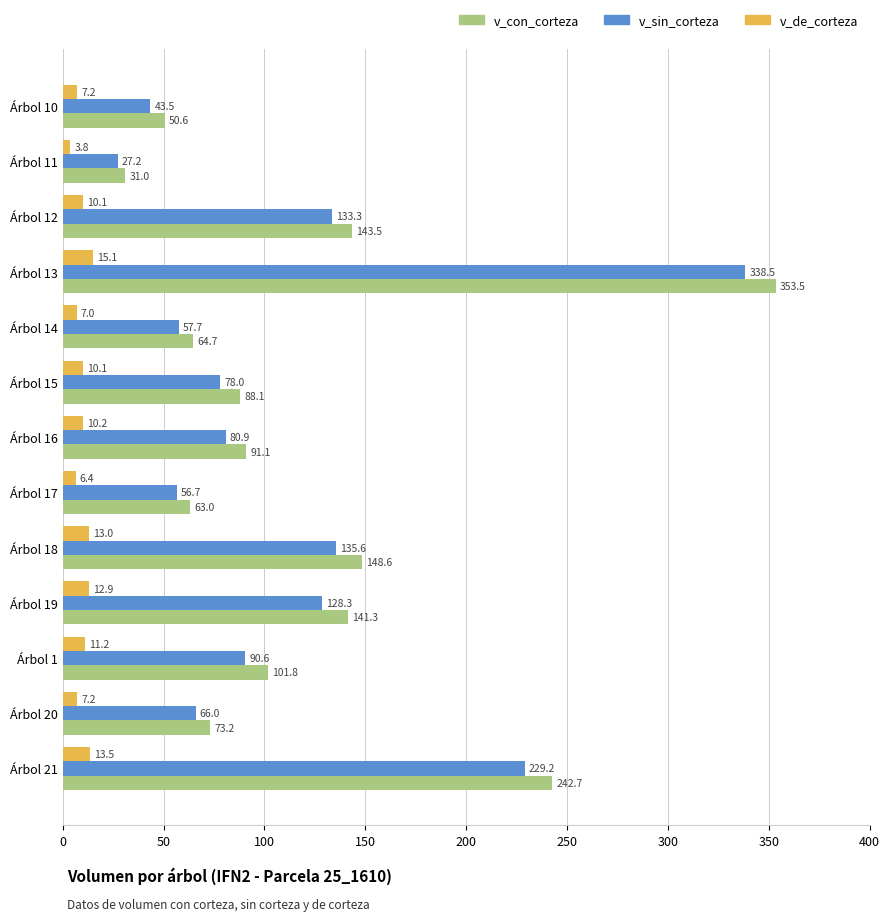

Which category has the highest value across all series?

Árbol 13